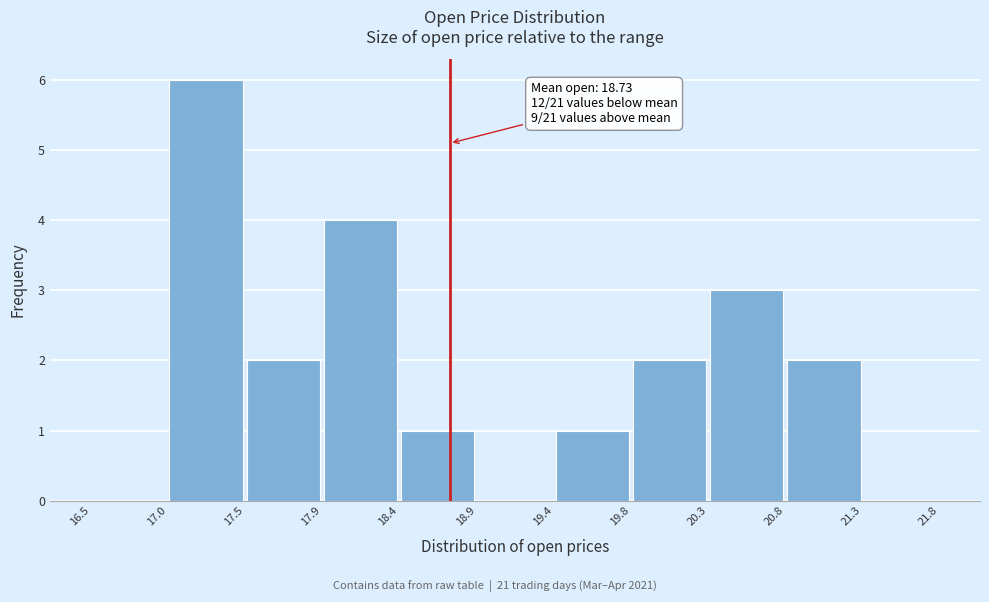

Which range on the x-axis has the tallest bar?

17.0 to 17.5